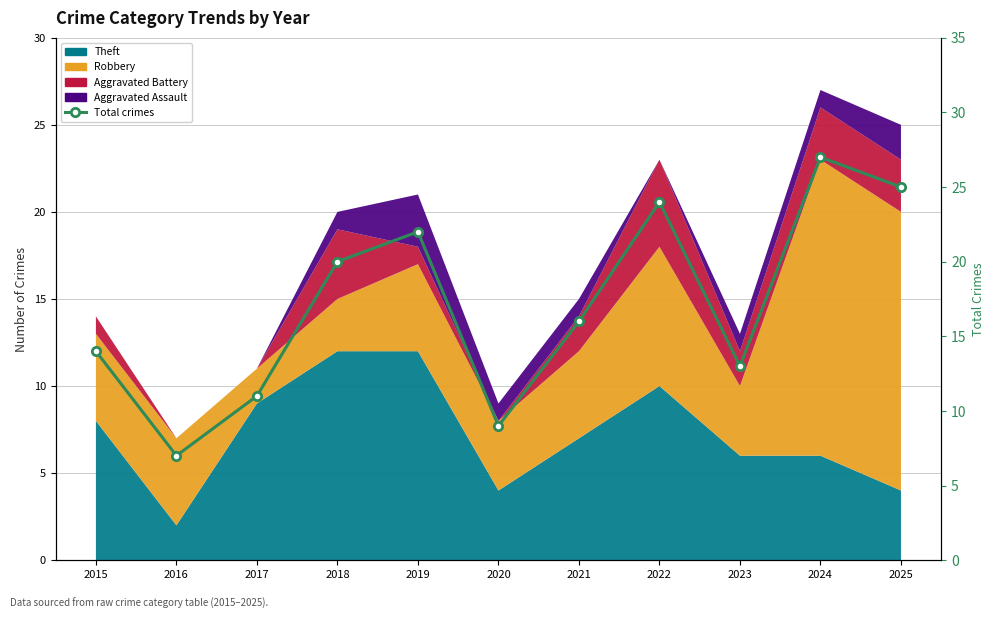

Reading right to left, list all the values displayed in this chart.

25	27	13	24	16	9	22	20	11	7	14